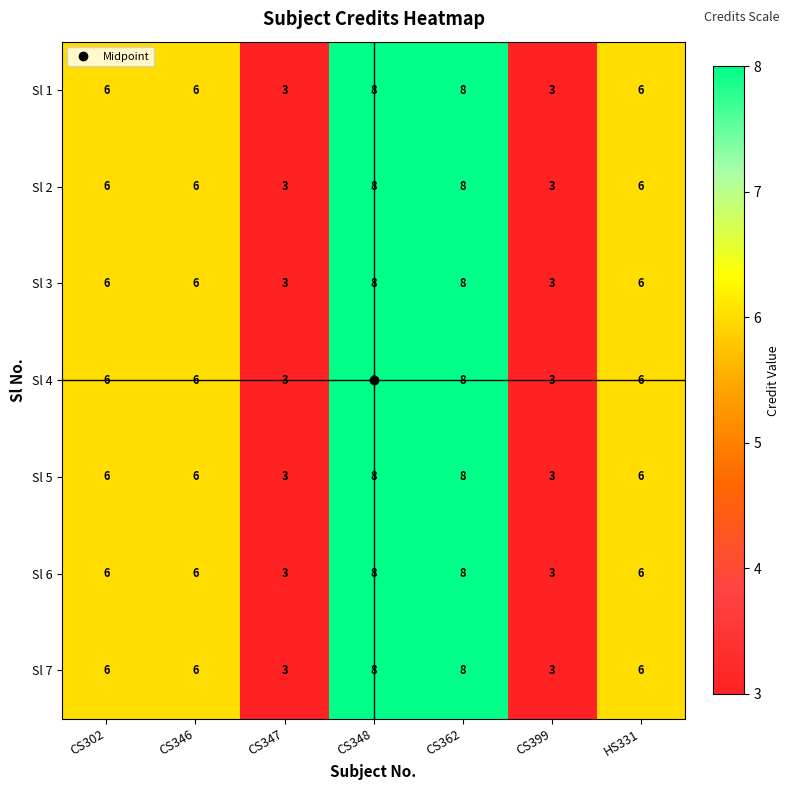

What is the total value across all series at CS302?

42